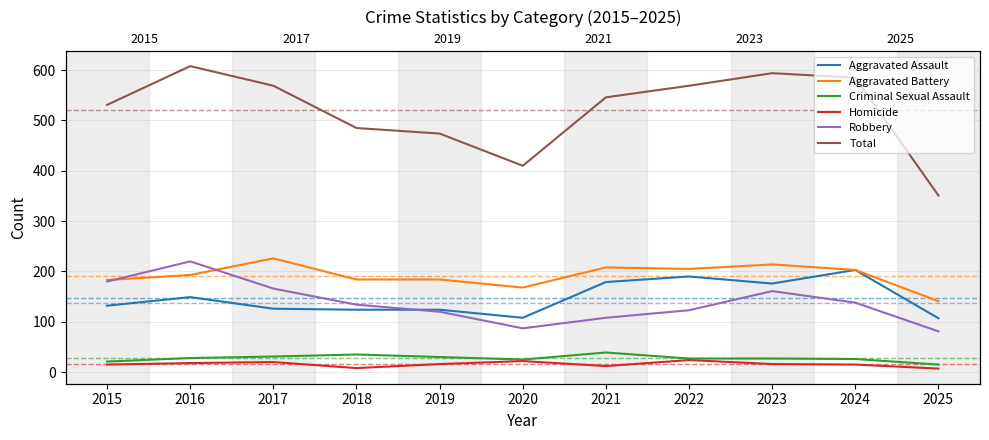

Where is Robbery nearest to the value 150?

2023